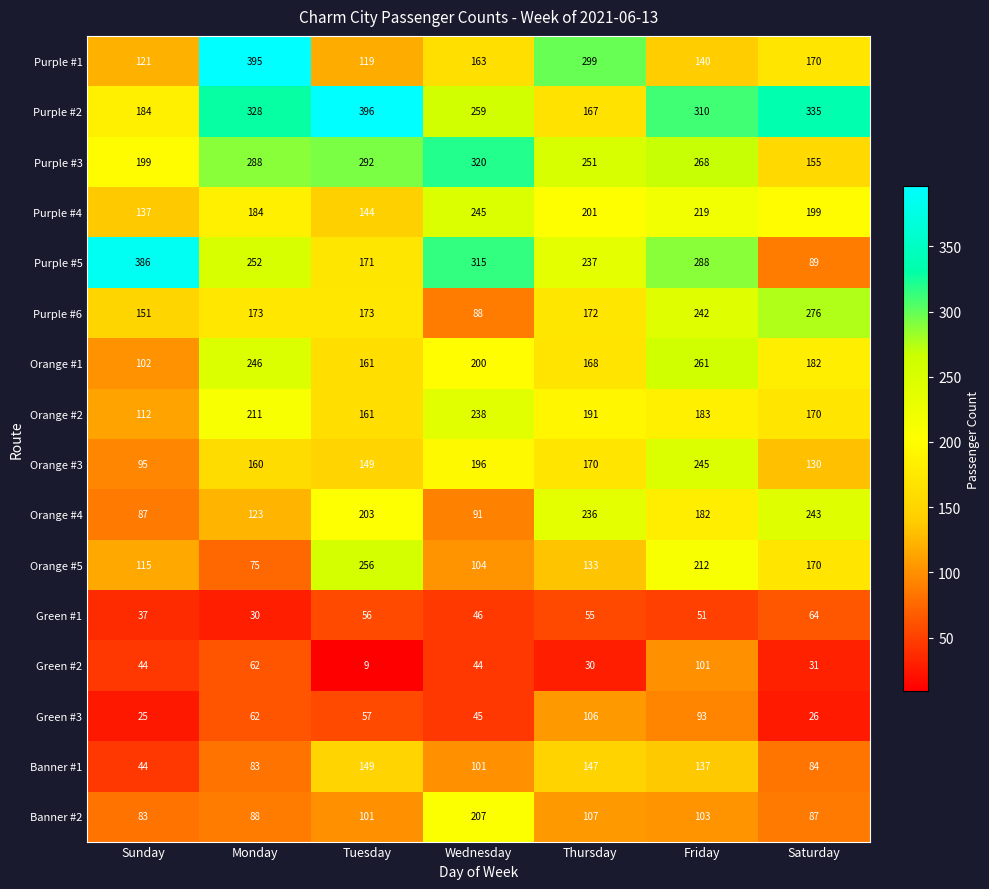

The value of Orange #4 at Friday is 182. True or false?

True